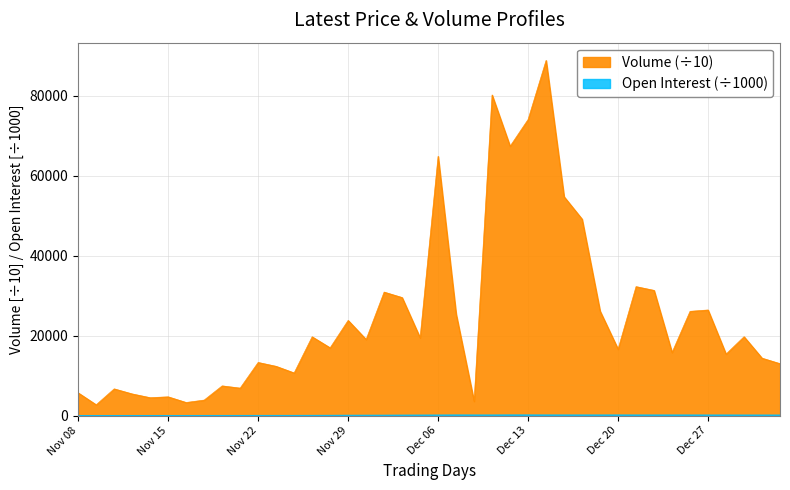

Rank the series by their maximum value, from highest to lowest.

Volume, Open Interest